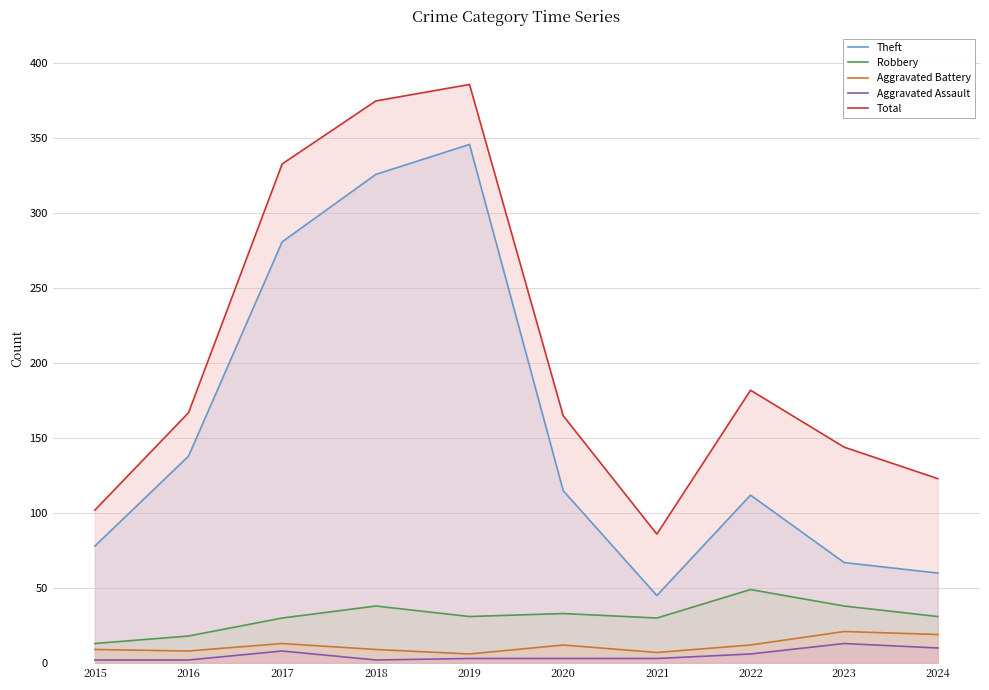

True or false: Robbery and Aggravated Assault intersect in this chart.

False